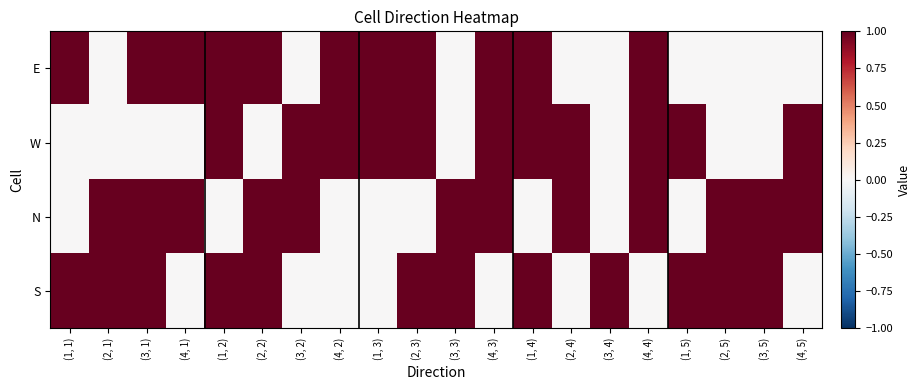

Reading left to right, transcribe all the data shown in this chart.

E: (1, 1)=1	(2, 1)=0	(3, 1)=1	(4, 1)=1	(1, 2)=1	(2, 2)=1	(3, 2)=0	(4, 2)=1	(1, 3)=1	(2, 3)=1	(3, 3)=0	(4, 3)=1	(1, 4)=1	(2, 4)=0	(3, 4)=0	(4, 4)=1	(1, 5)=0	(2, 5)=0	(3, 5)=0	(4, 5)=0
W: (1, 1)=0	(2, 1)=0	(3, 1)=0	(4, 1)=0	(1, 2)=1	(2, 2)=0	(3, 2)=1	(4, 2)=1	(1, 3)=1	(2, 3)=1	(3, 3)=0	(4, 3)=1	(1, 4)=1	(2, 4)=1	(3, 4)=0	(4, 4)=1	(1, 5)=1	(2, 5)=0	(3, 5)=0	(4, 5)=1
N: (1, 1)=0	(2, 1)=1	(3, 1)=1	(4, 1)=1	(1, 2)=0	(2, 2)=1	(3, 2)=1	(4, 2)=0	(1, 3)=0	(2, 3)=0	(3, 3)=1	(4, 3)=1	(1, 4)=0	(2, 4)=1	(3, 4)=0	(4, 4)=1	(1, 5)=0	(2, 5)=1	(3, 5)=1	(4, 5)=1
S: (1, 1)=1	(2, 1)=1	(3, 1)=1	(4, 1)=0	(1, 2)=1	(2, 2)=1	(3, 2)=0	(4, 2)=0	(1, 3)=0	(2, 3)=1	(3, 3)=1	(4, 3)=0	(1, 4)=1	(2, 4)=0	(3, 4)=1	(4, 4)=0	(1, 5)=1	(2, 5)=1	(3, 5)=1	(4, 5)=0